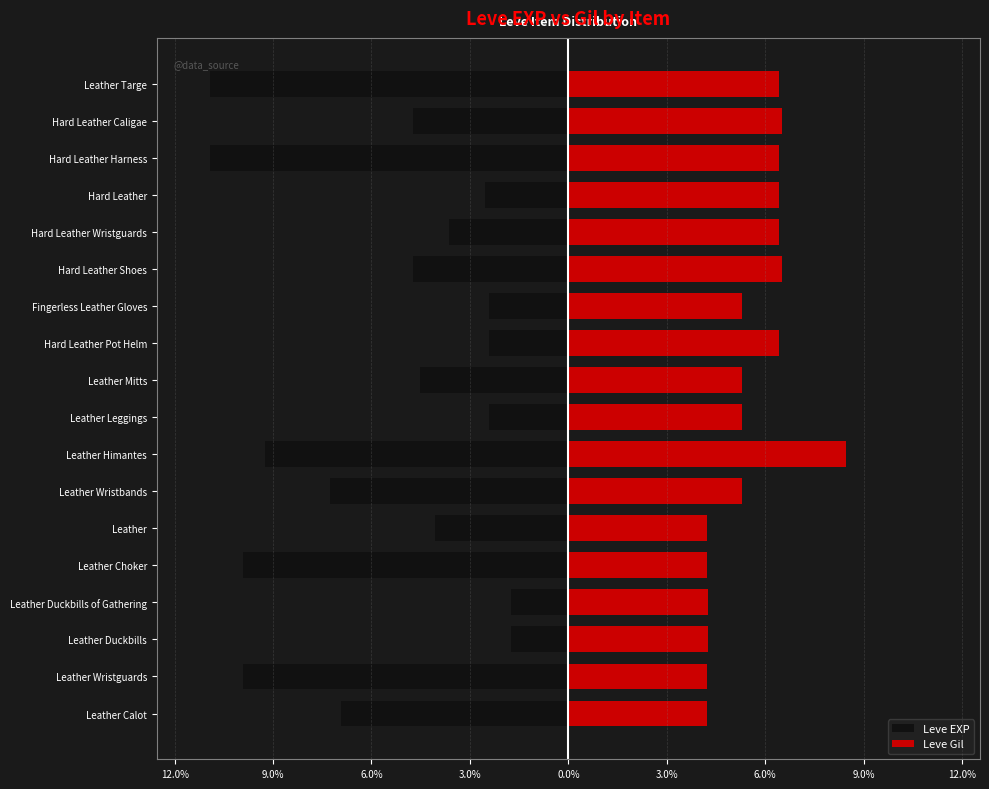

Between Leather Himantes and Hard Leather Wristguards, which series saw the biggest shift?

Leve EXP